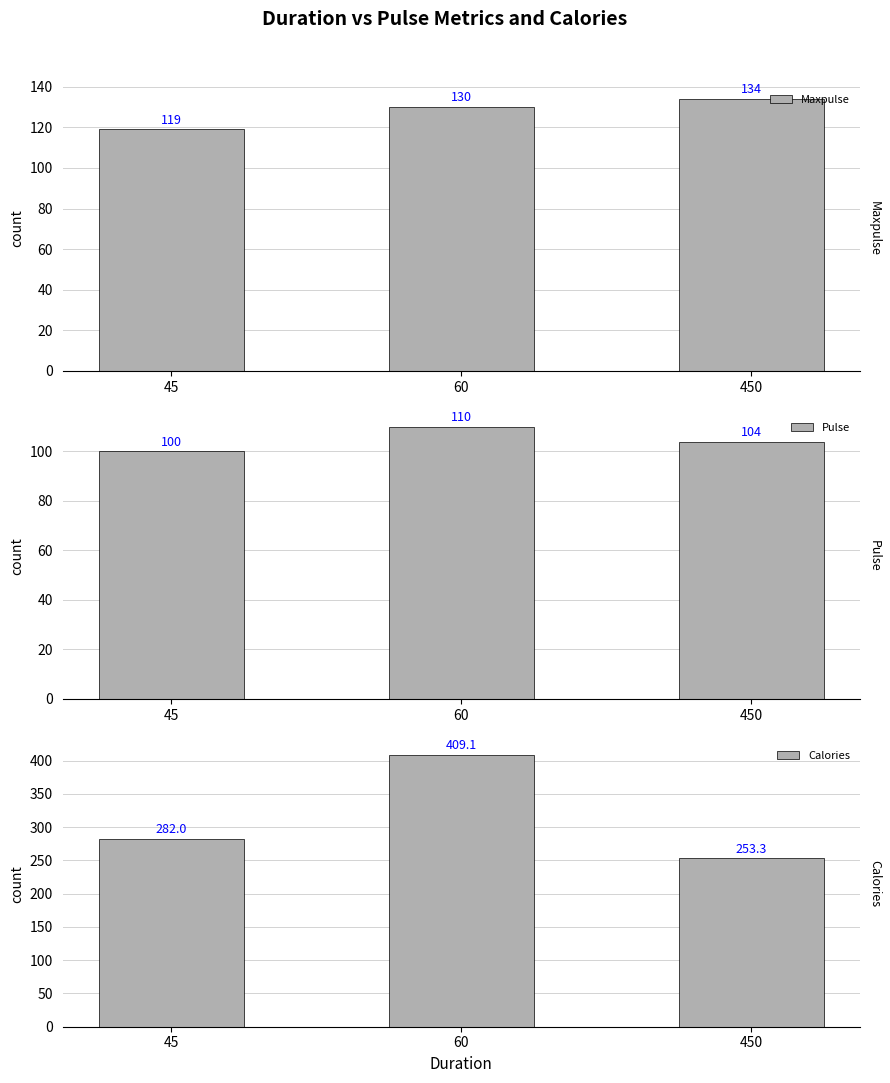

At which category does the chart reach its minimum across all series?

45